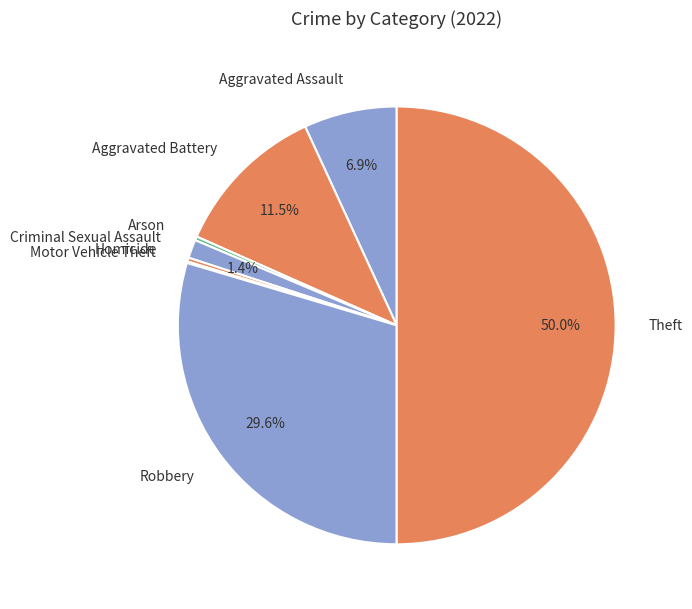

To the nearest percent, what is the difference between the largest and smallest slice percentages?

50%